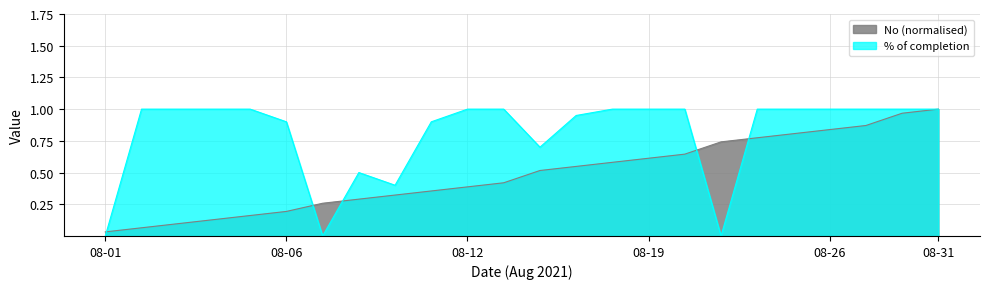

What is the spread (max minus min) of values at 08-27?

0.1